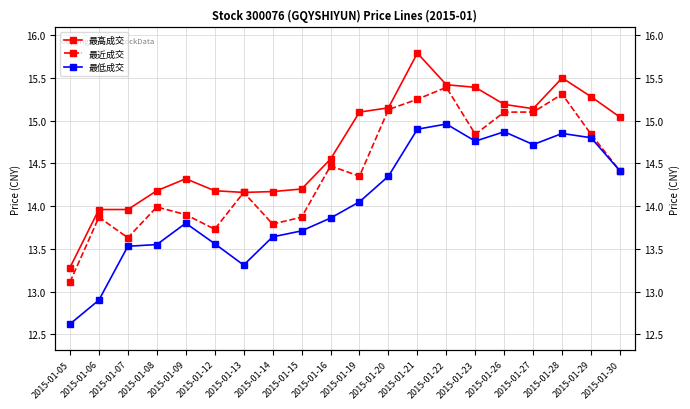

Which category has the lowest value across all series?

2015-01-05